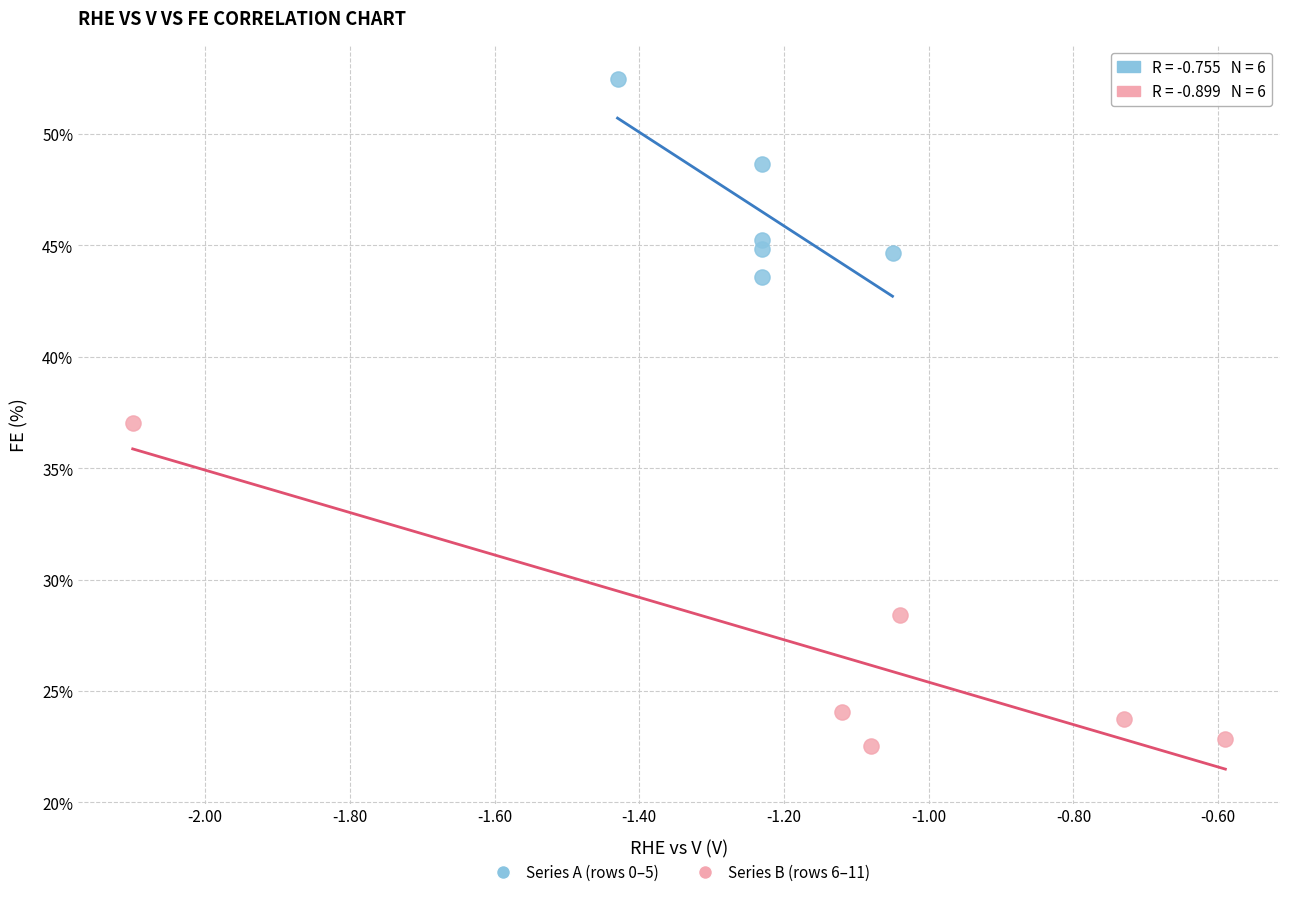

Which series has the widest spread of Y values?

Series B (rows 6–11)